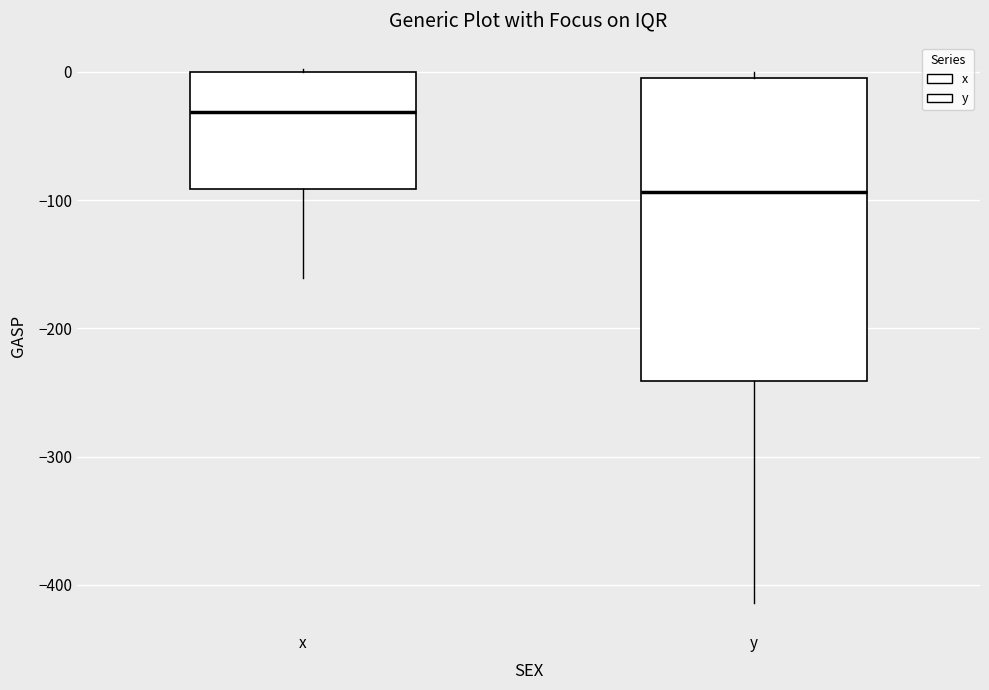

Comparing the boxes themselves (not the whiskers), which one is the tallest?

y